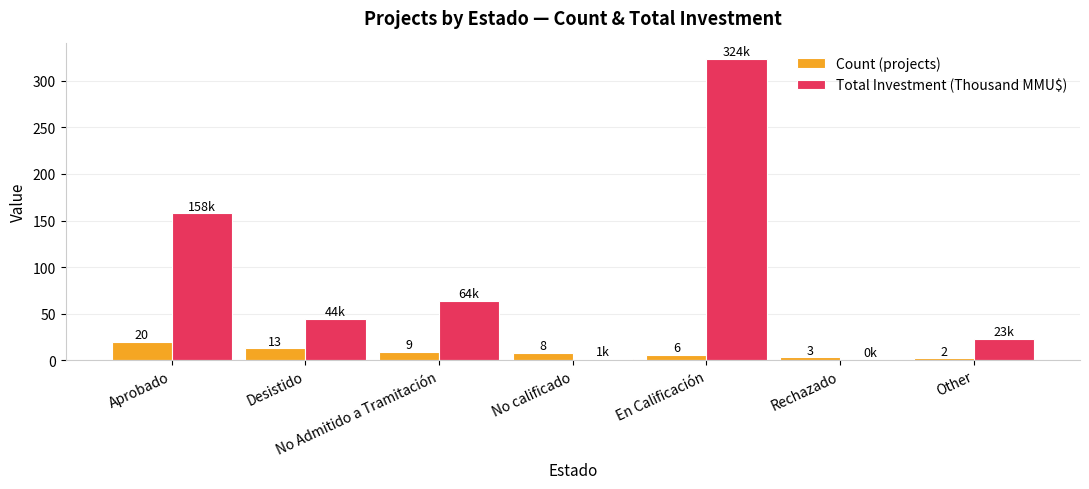

Which category has the highest value in the Count (projects) series?

Aprobado